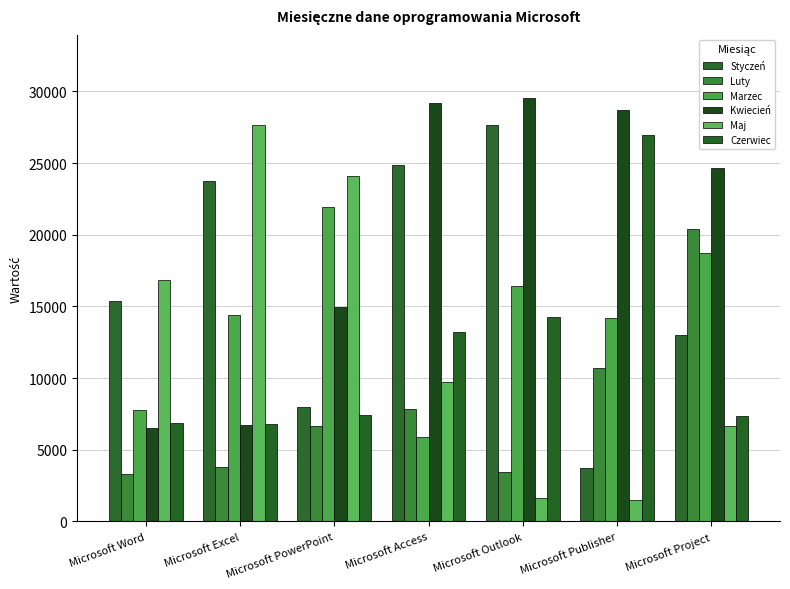

What position from the left is Microsoft PowerPoint?

3